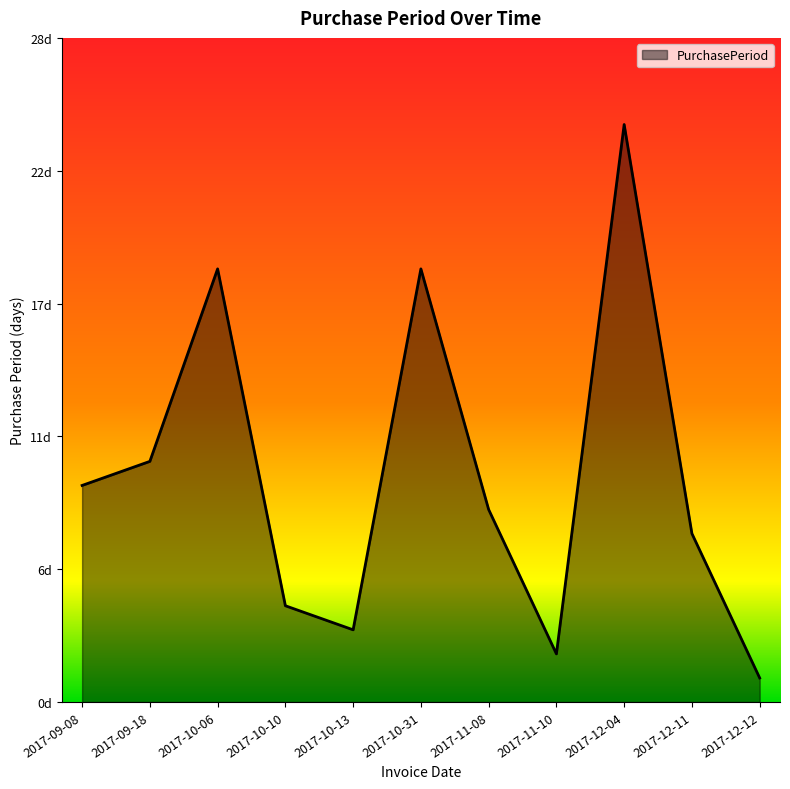

What is the maximum value shown in the chart?

24